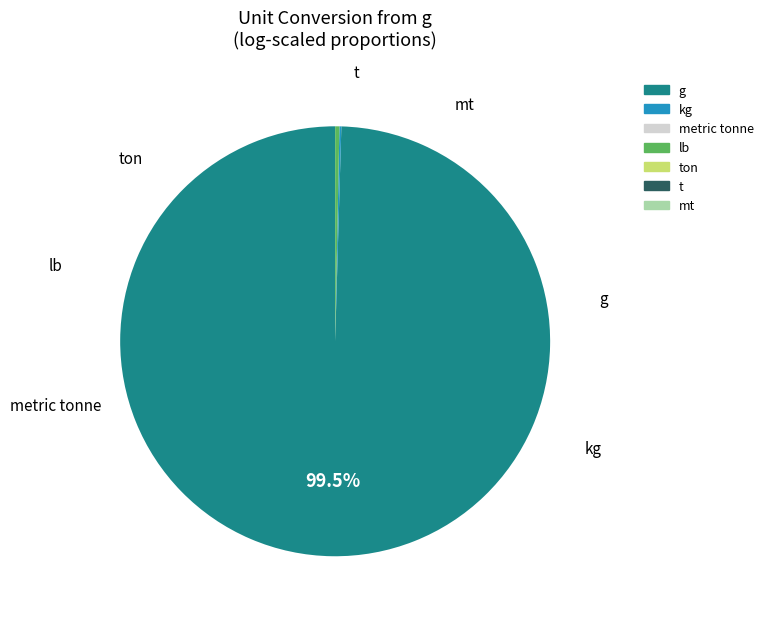

To the nearest percent, what is the difference between the largest and smallest slice percentages?

100%